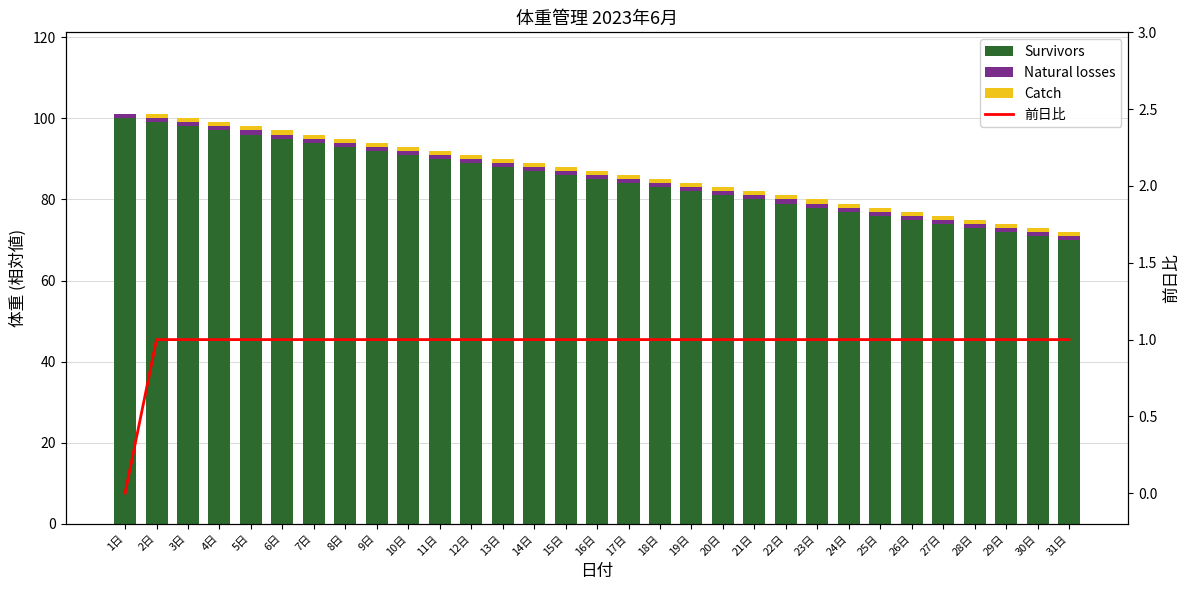

What is the value of the Catch bar at the 27th from the left?

1